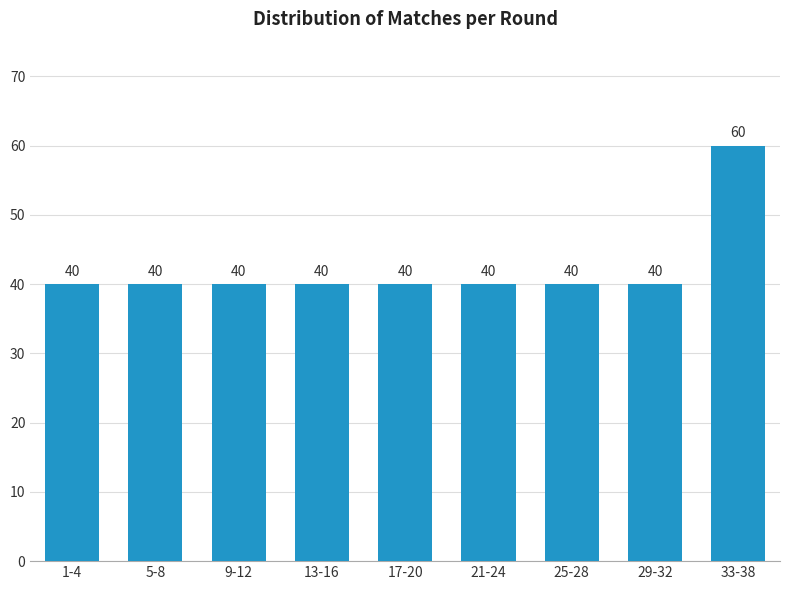

Reading left to right, transcribe all the data shown in this chart.

40	40	40	40	40	40	40	40	60